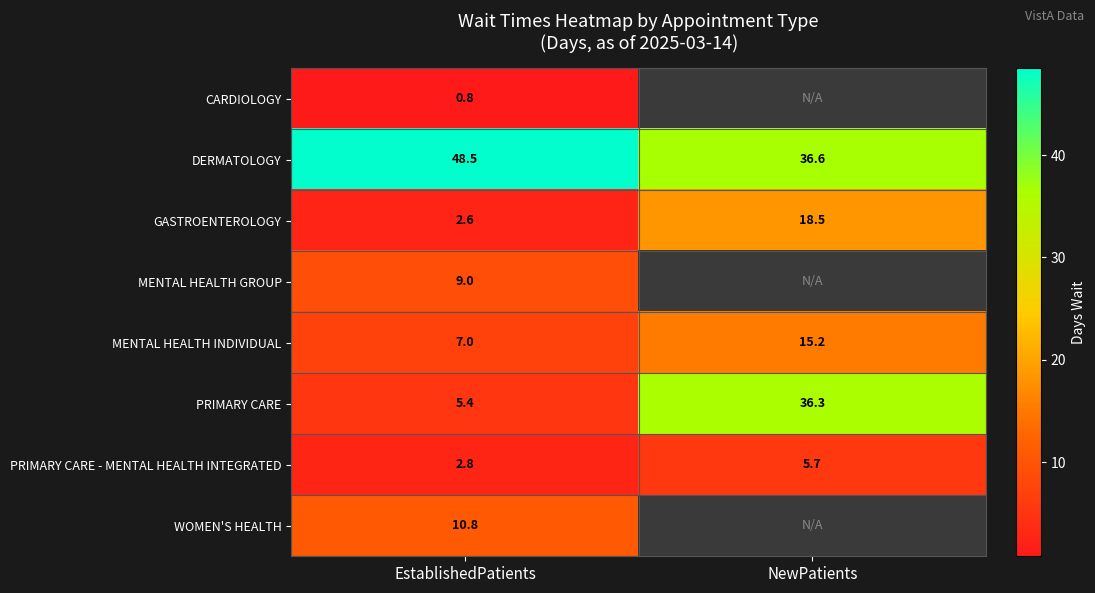

What is the difference between the maximum and minimum values in the GASTROENTEROLOGY series?

15.9